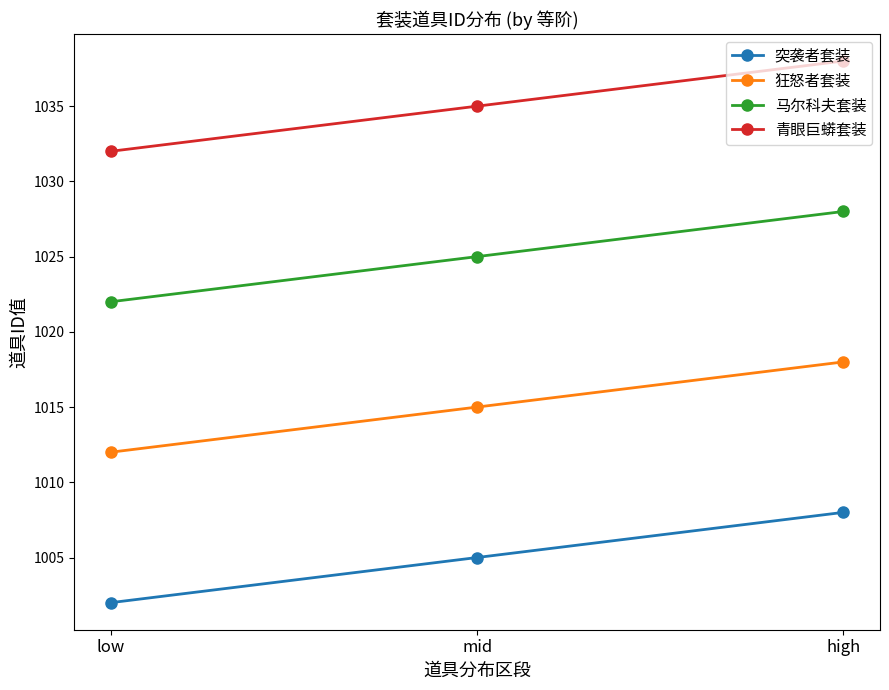

Which category has the highest value in the 马尔科夫套装 series?

high